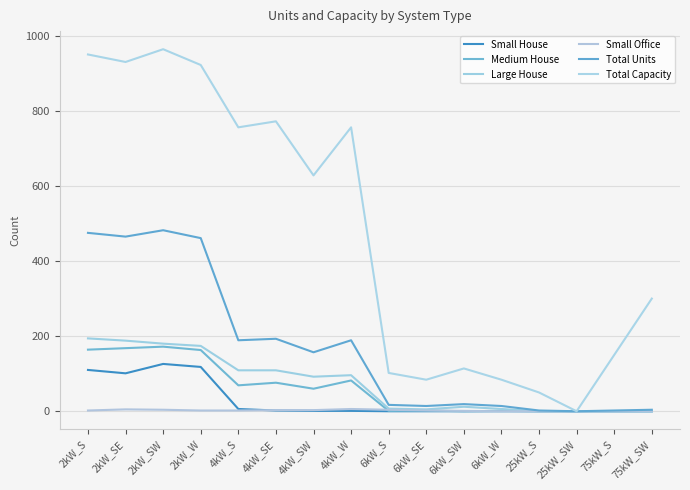

At which category is the sum across all series the highest?

2kW_SW